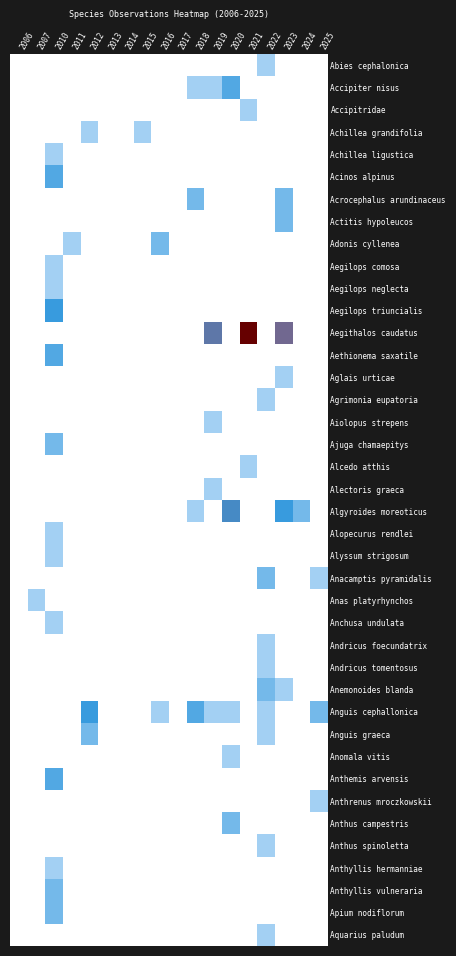

Count the number of data series in this chart.

40